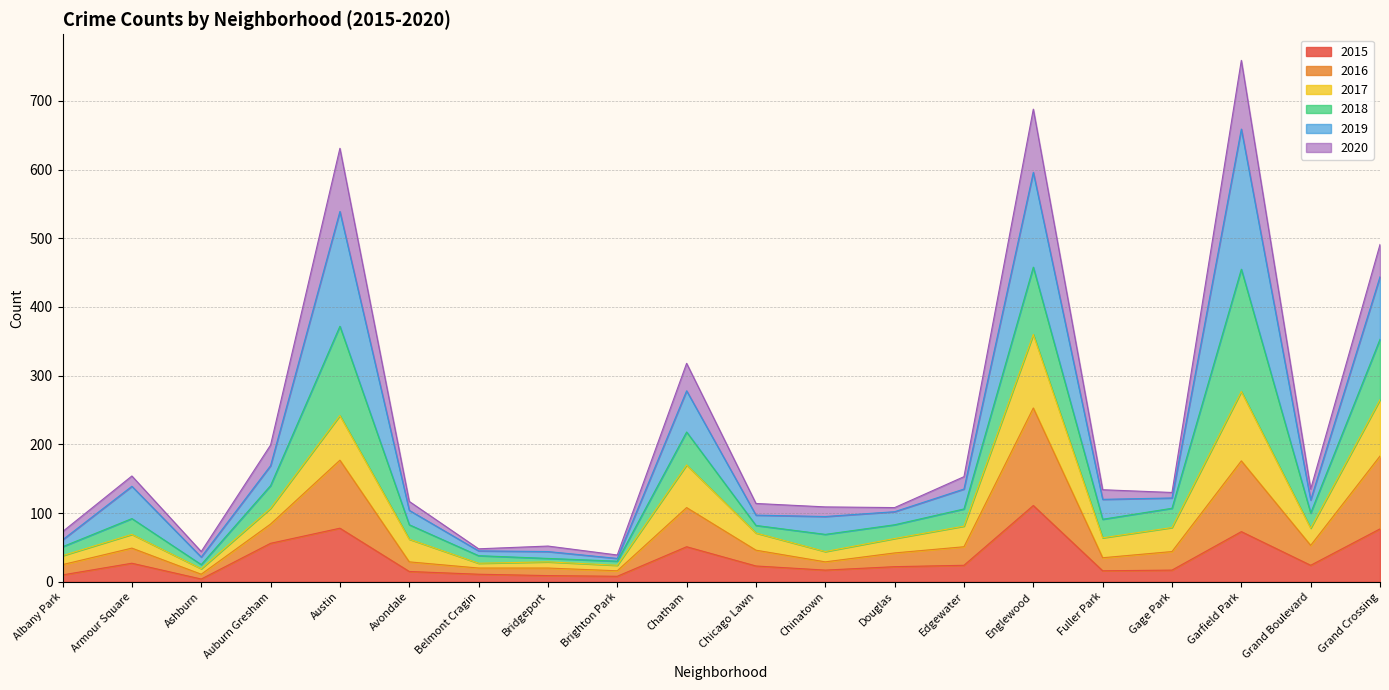

Which category has the highest value in the 2015 series?

Englewood